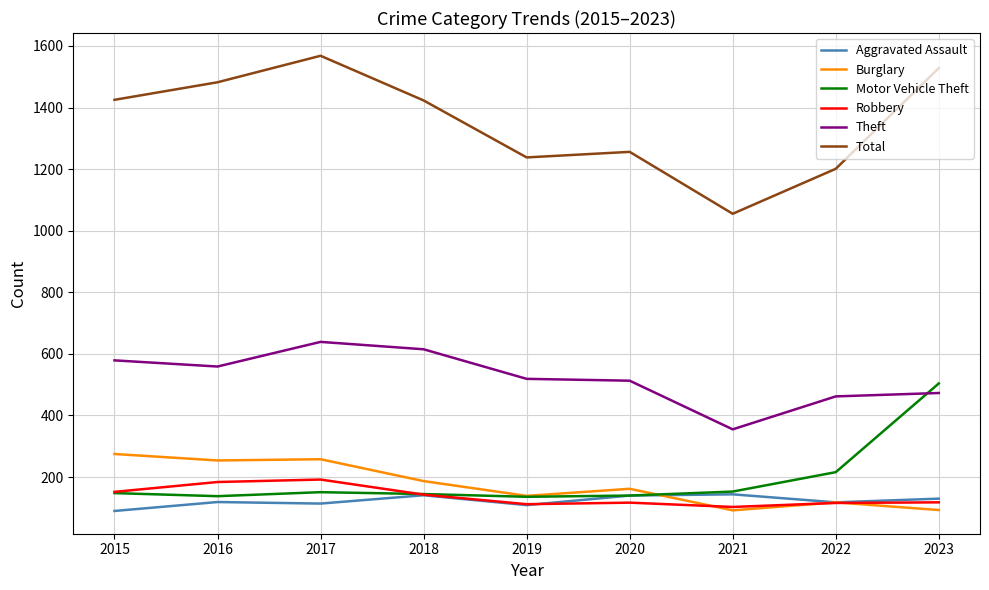

Is the value of Motor Vehicle Theft at 2023 greater than the value of Burglary at 2020?

Yes